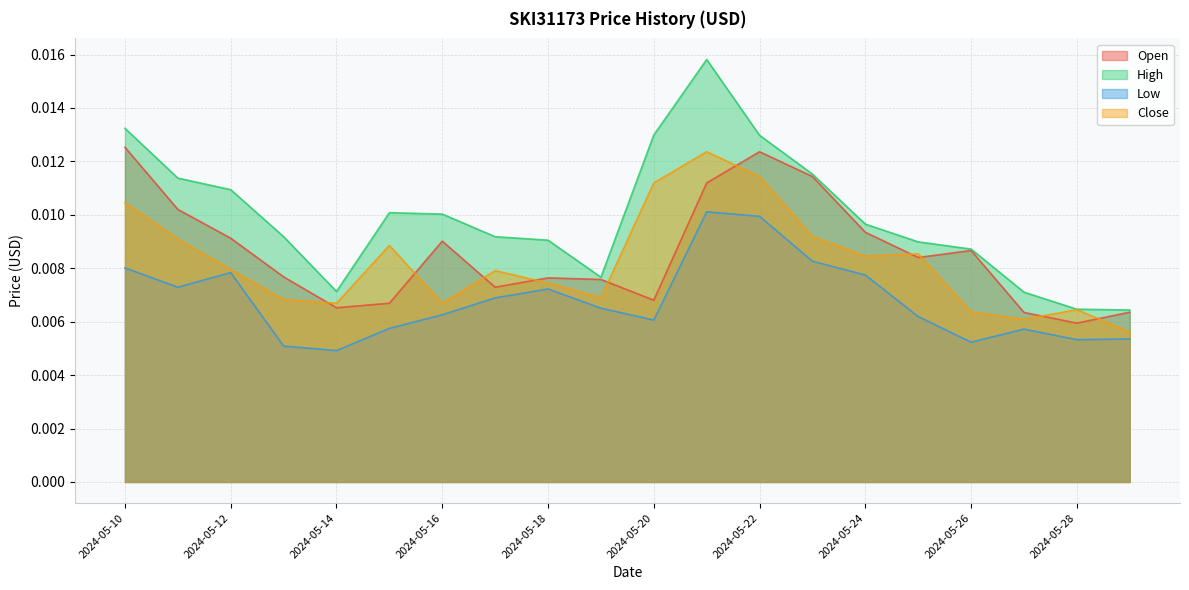

How many lines are shown in the chart?

4